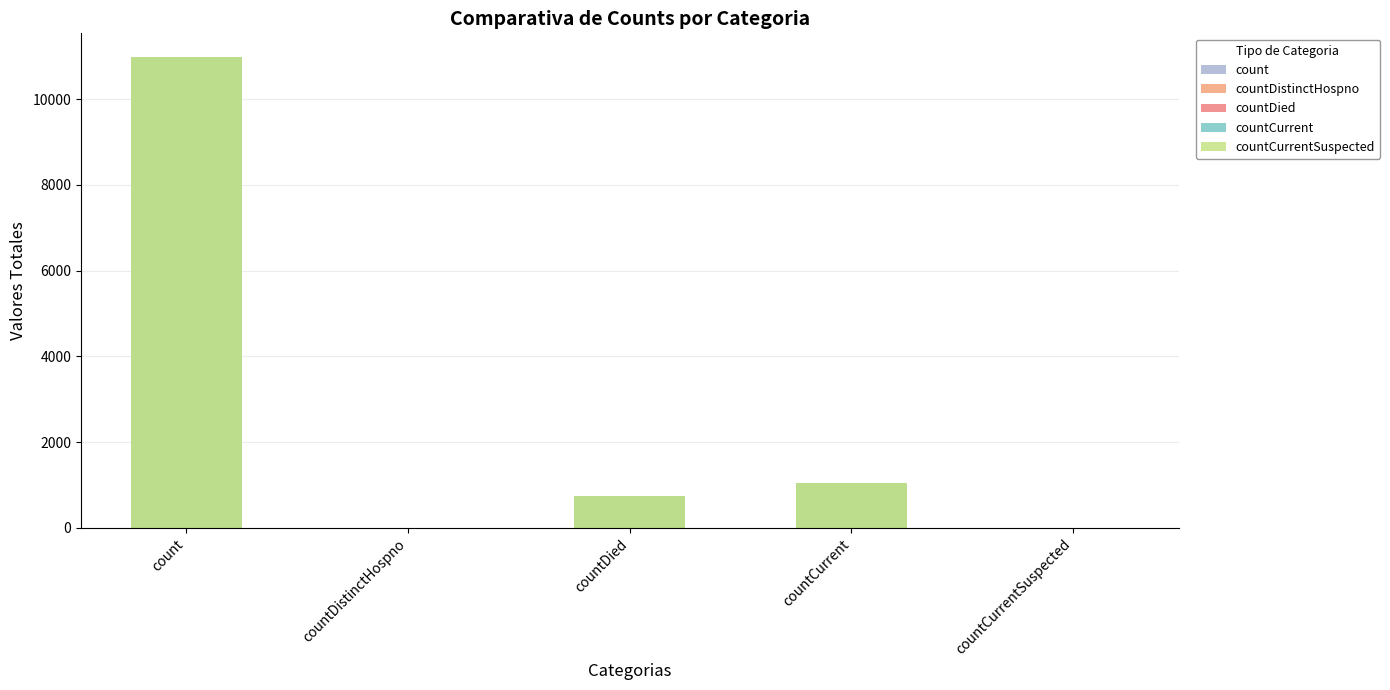

What is the approximate value of countCurrent at count, to the nearest 50?

11000